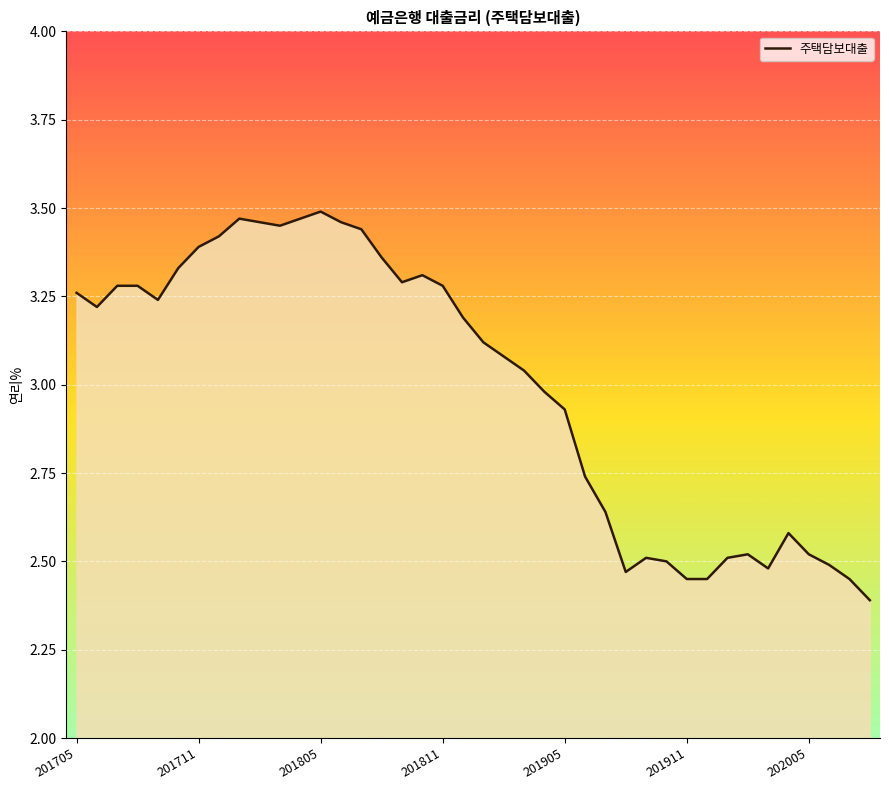

What is the minimum value shown in the chart?

2.4